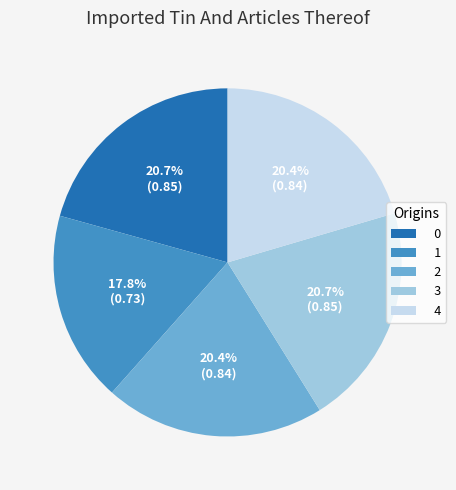

To the nearest percent, what portion does 2 represent?

20%